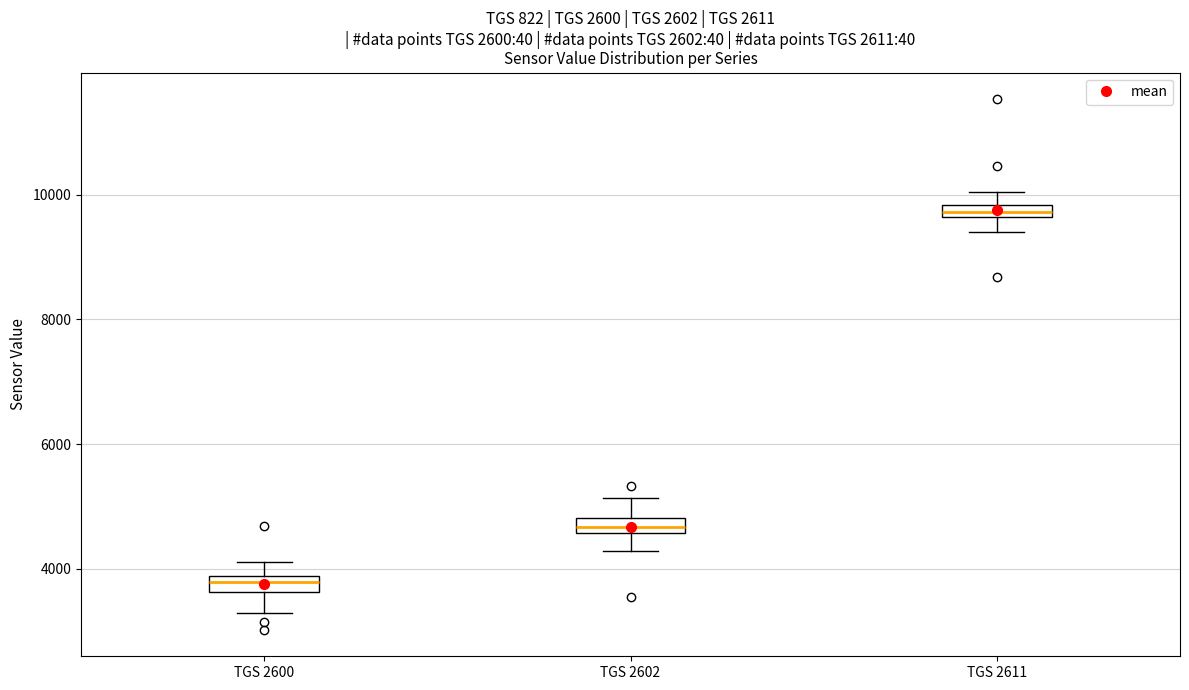

Where is the upper edge of the box for TGS 2600 on the y-axis? The values are not printed on the chart, so give them approximately, as read against the axis.

3800